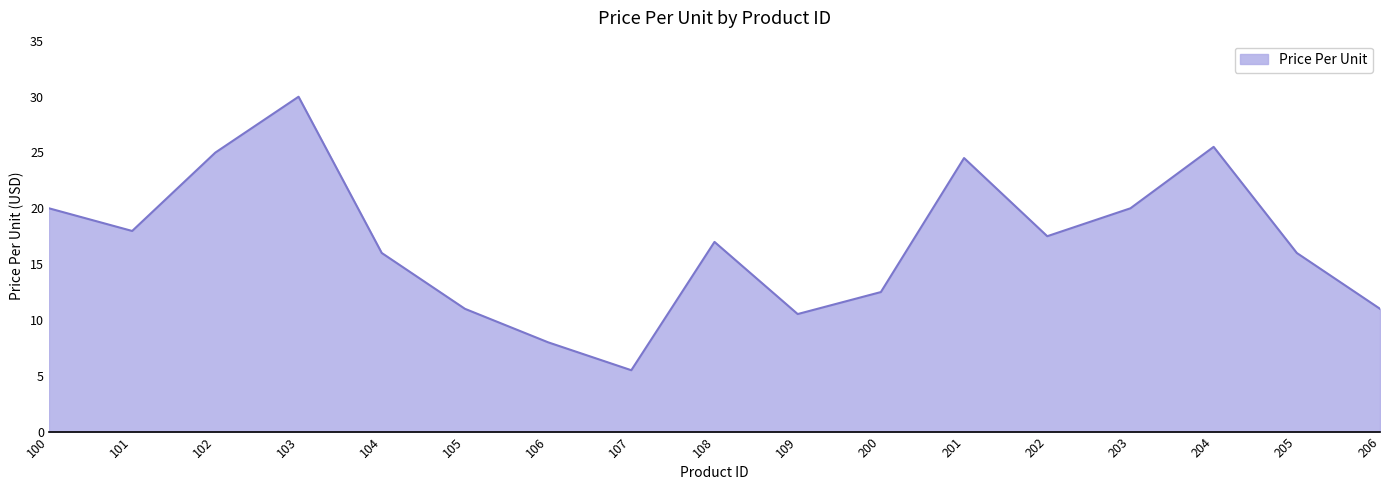

Reading right to left, list all the values displayed in this chart.

11.0	16.0	25.5	20.0	17.5	24.5	12.5	10.5	17.0	5.5	8.0	11.0	16.0	30.0	25.0	18.0	20.0